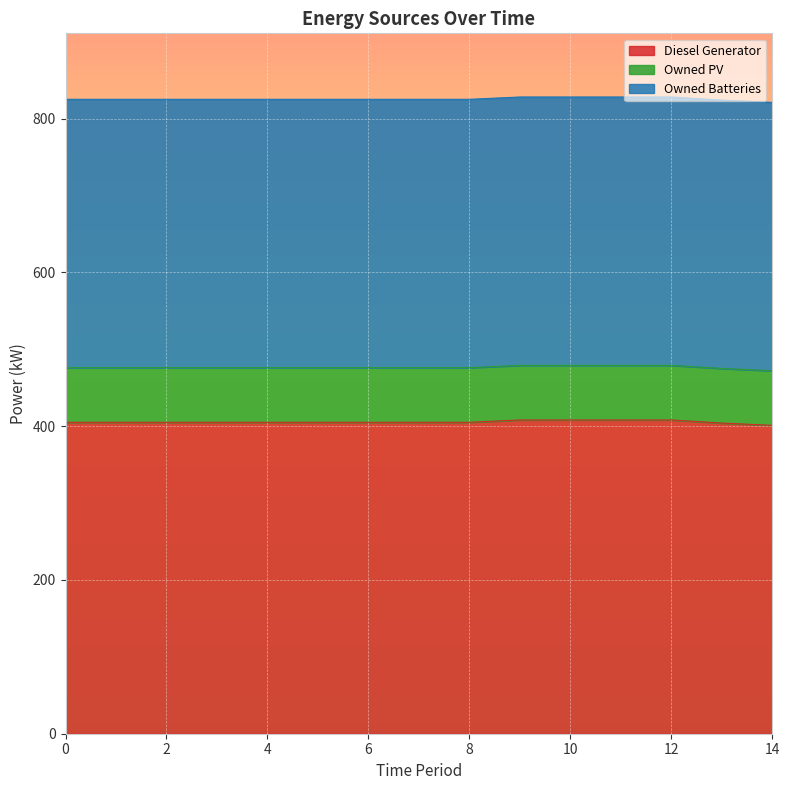

At 12, list the series in order from smallest to largest.

Owned PV, Owned Batteries, Diesel Generator